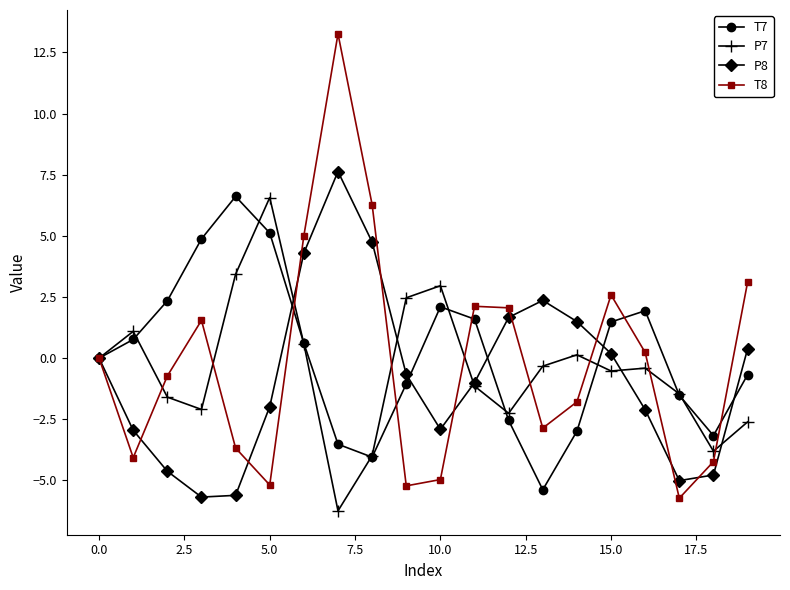

How many interior local valleys does the T8 series have?

5